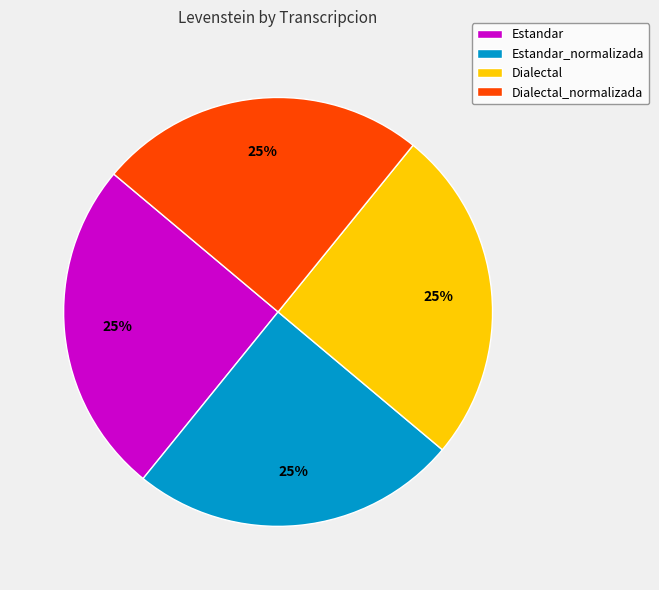

To the nearest percent, what is the average slice percentage?

25%